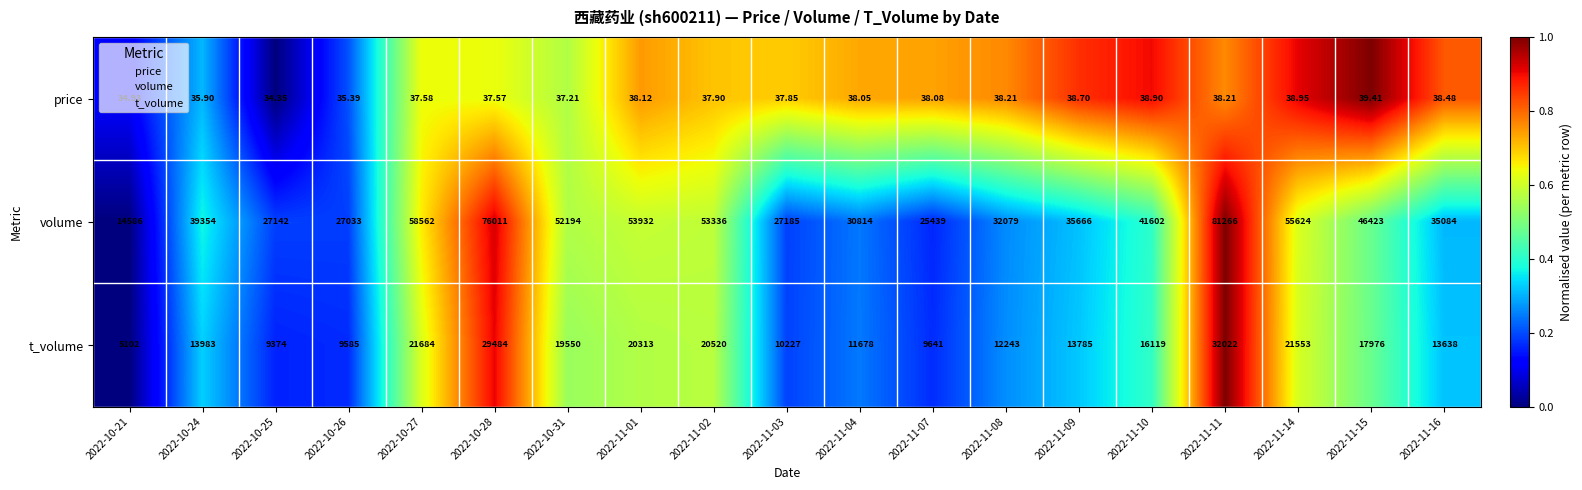

List the series in order of their peak value, lowest first.

price, t_volume, volume